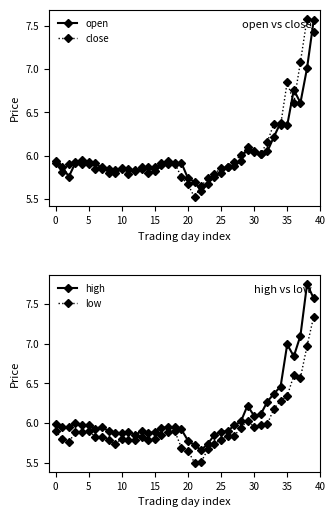

Rank the series by their average value, from lowest to highest.

low, open, close, high